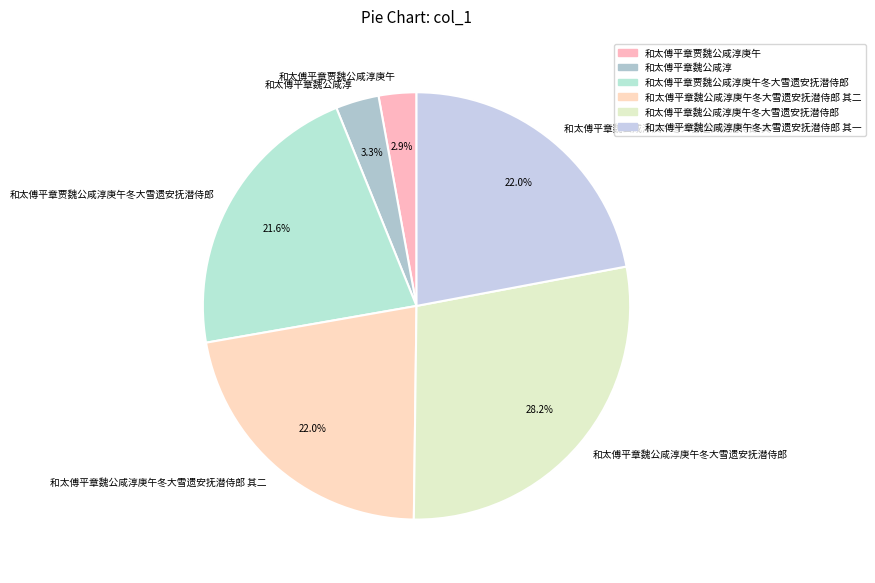

Is 和太傅平章魏公咸淳庚午冬大雪遗安抚潜侍郎 其二 the majority of the pie?

No